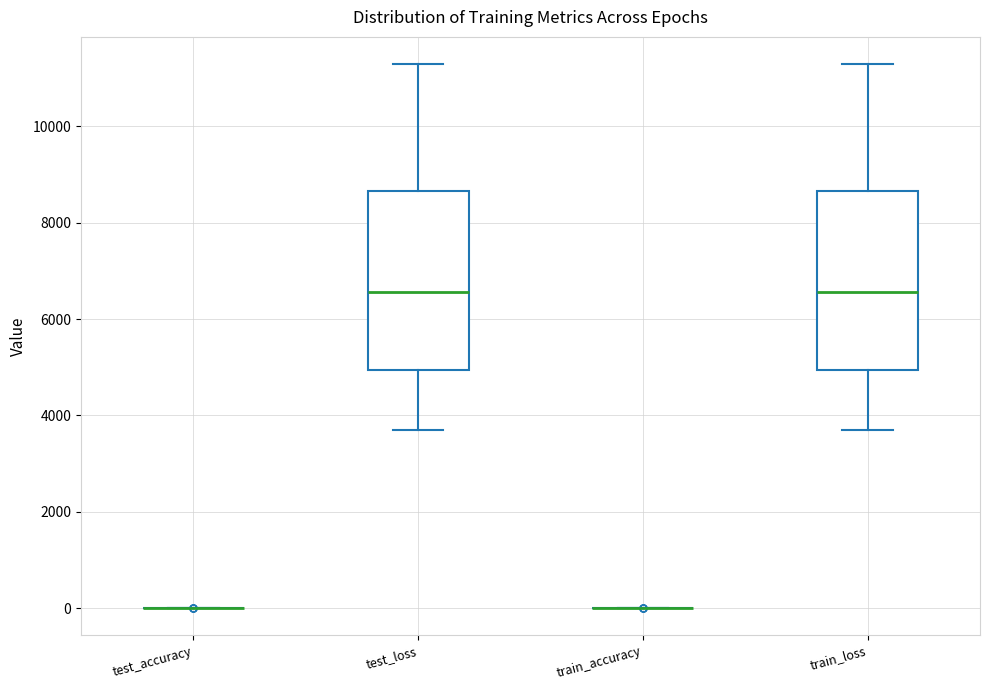

Reading left to right, transcribe this box plot: for each box, give where its median line is, the range the box spans, and where its two whiskers end, as read against the y-axis. The values are not printed on the chart, so give them approximately, as read against the axis.

test_accuracy: box collapsed to a line at 0, whiskers 0 to 0
test_loss: median 6600, box 5000 to 8600, whiskers 3600 to 11200
train_accuracy: box collapsed to a line at 0, whiskers 0 to 0
train_loss: median 6600, box 5000 to 8600, whiskers 3600 to 11200